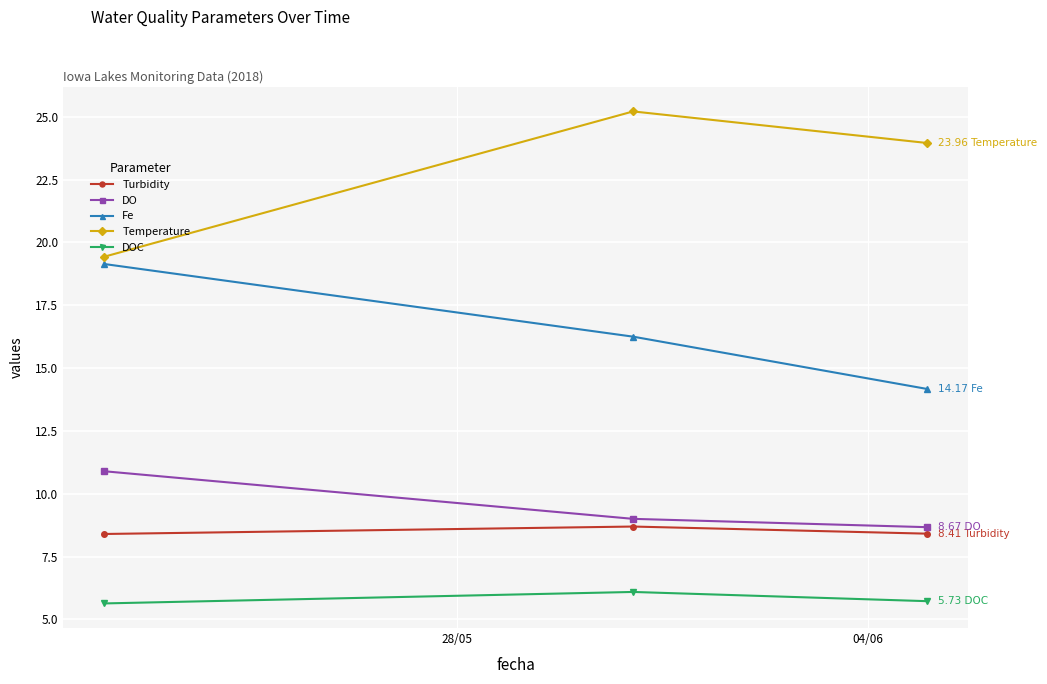

What is the average value of the DOC series?

5.8